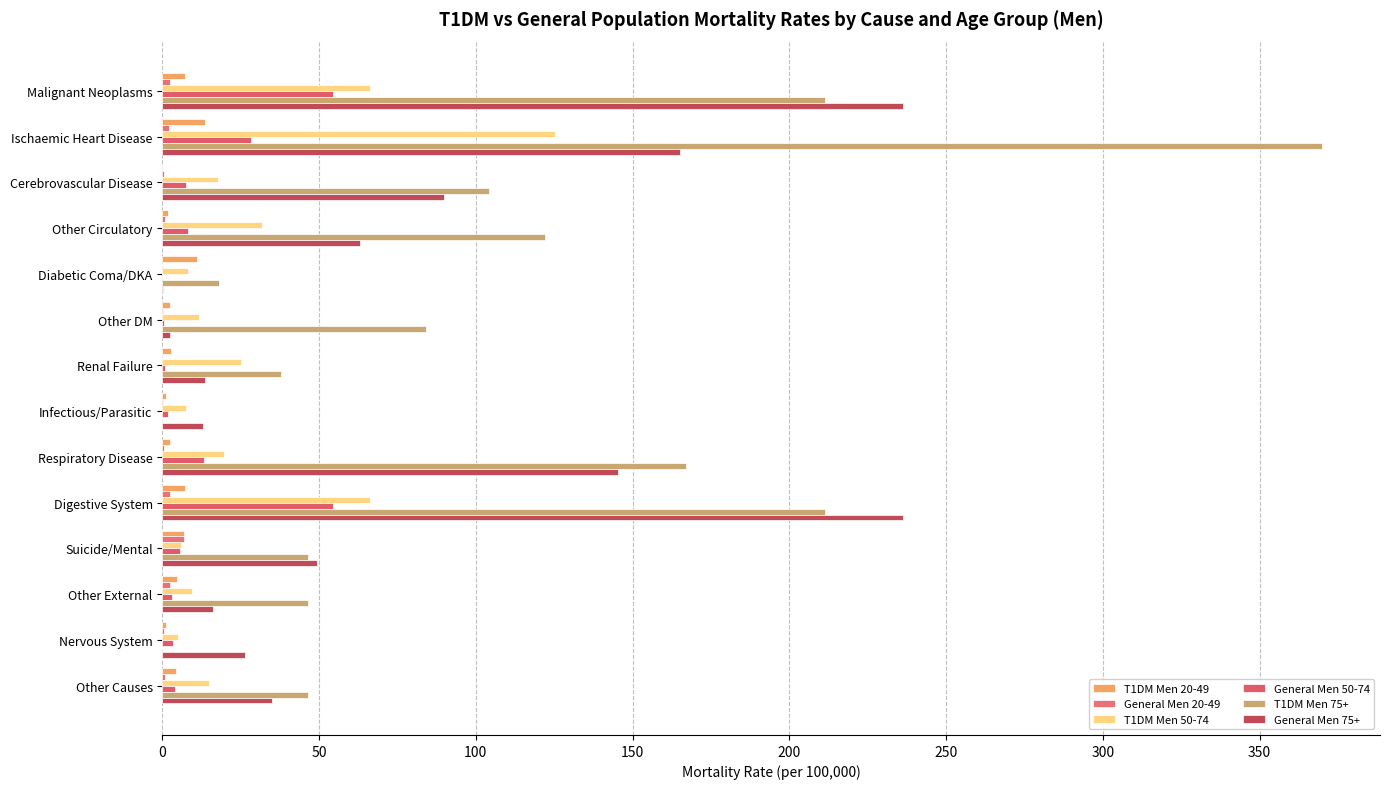

Reading right to left, extract all data points from this chart.

T1DM Men 20-49: 4.5	1.1	4.8	7.0	7.1	2.6	1.1	2.9	2.6	10.9	1.8	0.0	13.7	7.1
General Men 20-49: 0.9	0.6	2.5	7.0	2.6	0.5	0.3	0.0	0.2	0.0	0.8	0.6	2.0	2.6
T1DM Men 50-74: 14.8	4.9	9.3	5.8	66.3	19.8	7.7	25.0	11.7	8.1	31.8	17.9	125.2	66.3
General Men 50-74: 4.1	3.5	3.2	5.6	54.4	13.2	1.7	1.0	0.6	0.0	8.2	7.4	28.2	54.4
T1DM Men 75+: 46.3	0.0	46.3	46.3	211.5	166.9	0.0	38.0	84.2	18.2	122.2	104.1	369.9	211.5
General Men 75+: 35.1	26.4	16.1	49.4	236.1	145.4	13.1	13.5	2.3	0.2	62.9	89.8	165.1	236.1